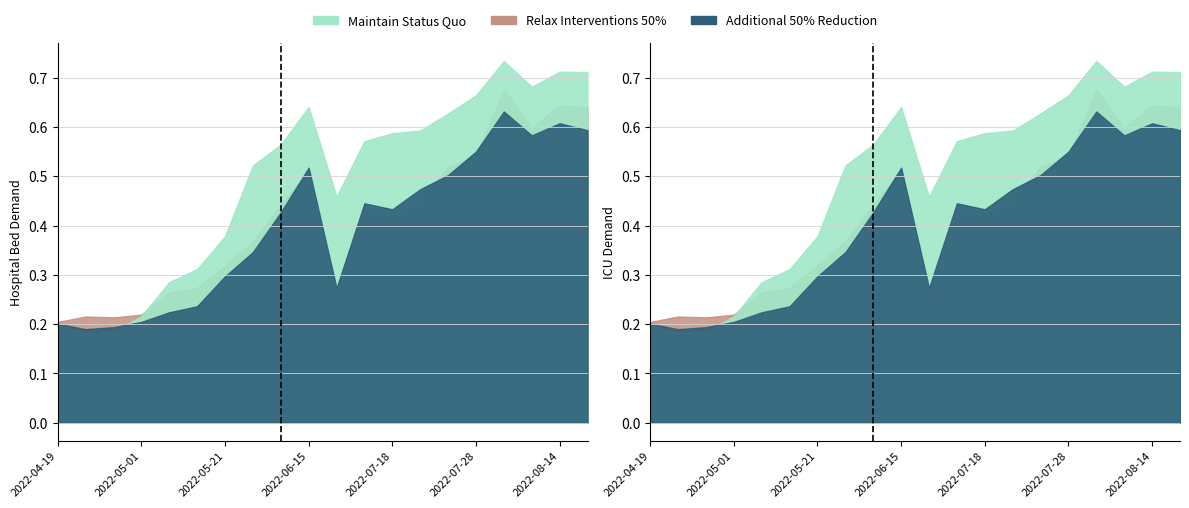

Which series has the largest total across all categories?

Maintain Status Quo